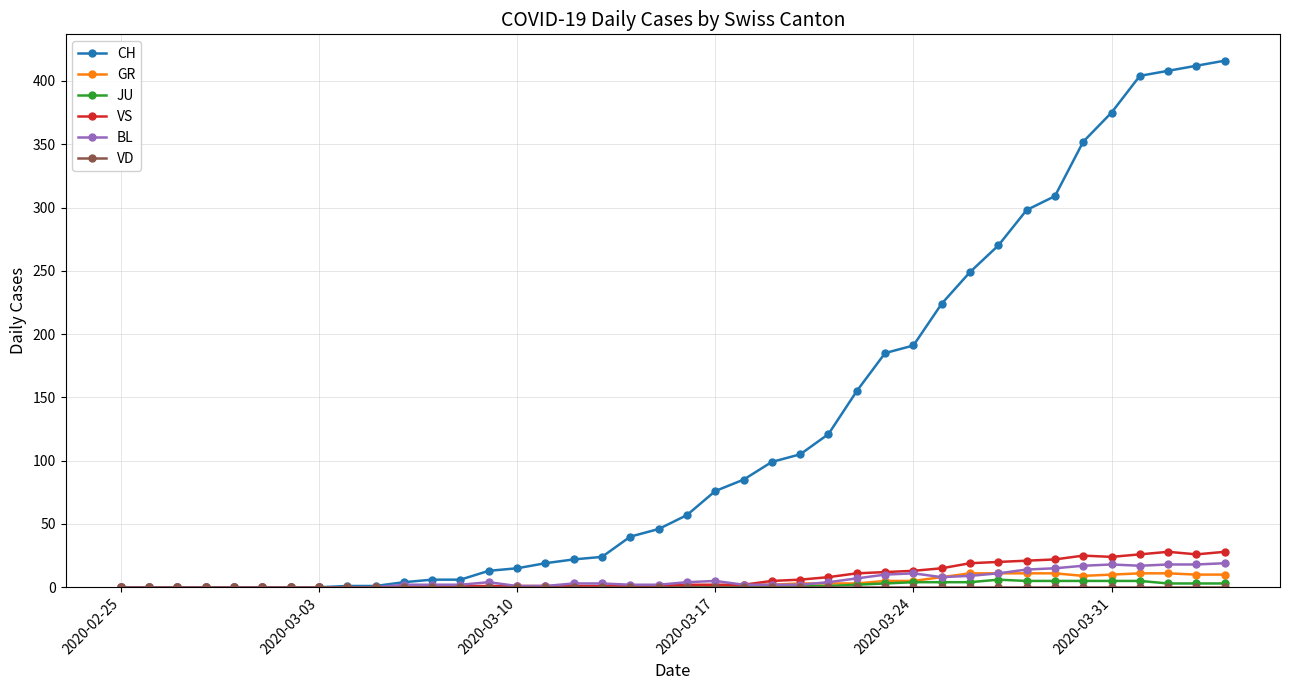

Which series has the widest spread of values?

CH